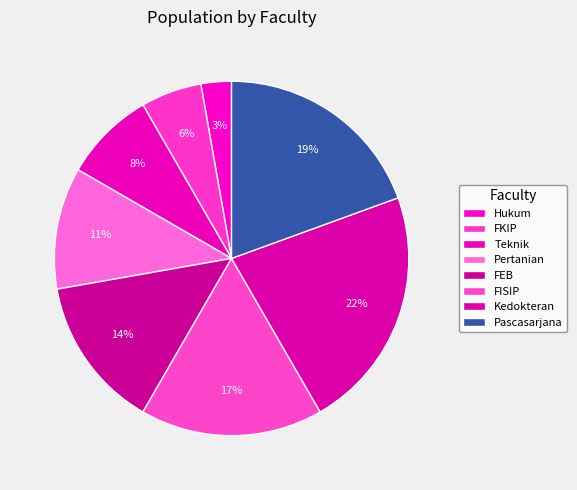

Does FKIP represent more than half of the total?

No